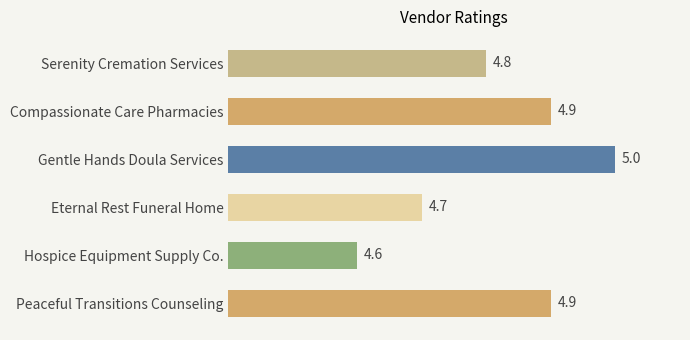

Which label corresponds to the largest value in the chart?

Gentle Hands Doula Services